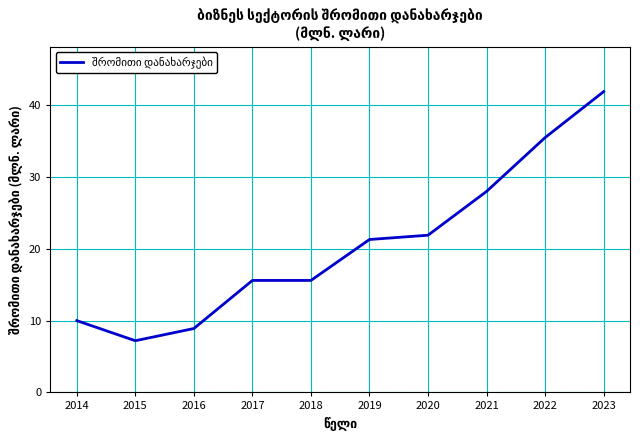

Reading left to right, list all the values displayed in this chart.

2014=10.0	2015=7.2	2016=8.9	2017=15.6	2018=15.6	2019=21.3	2020=21.9	2021=28.0	2022=35.5	2023=41.9